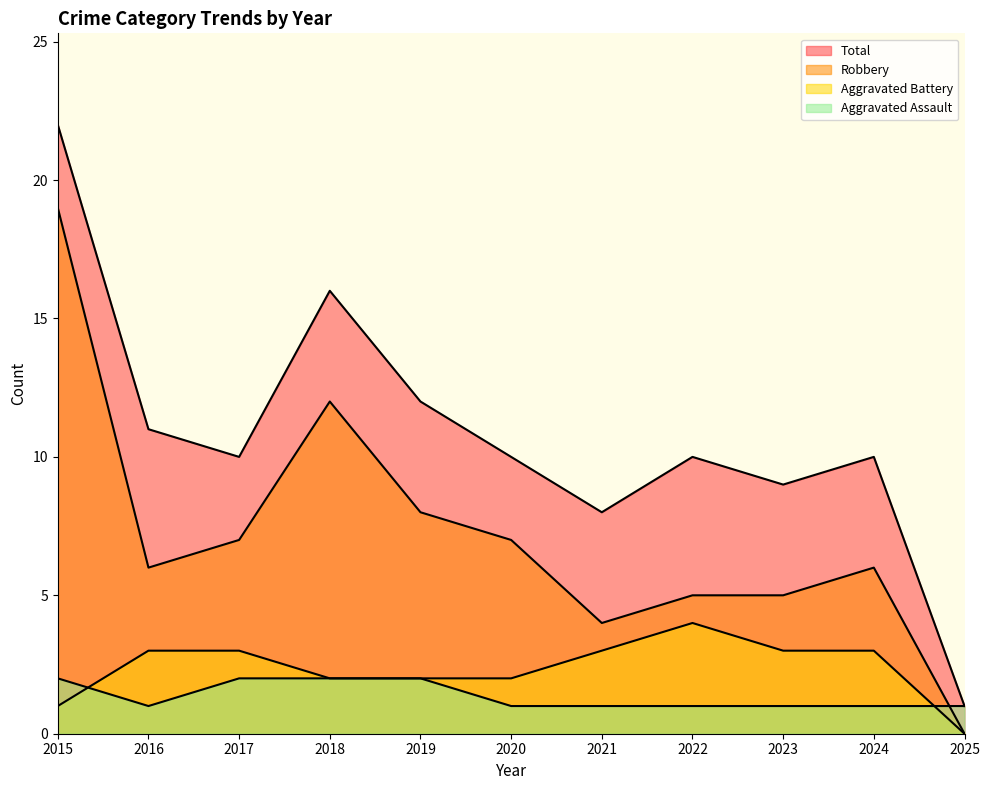

How many times do Aggravated Assault and Aggravated Battery cross each other?

2